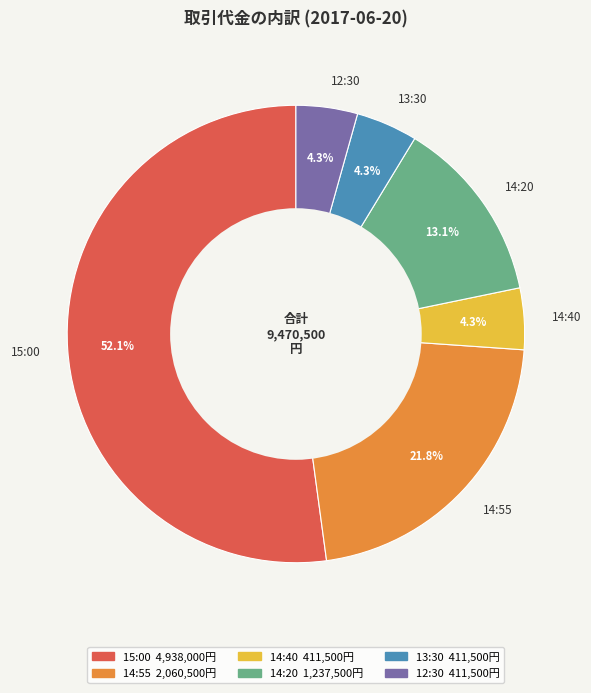

How many segments does this pie chart have?

6